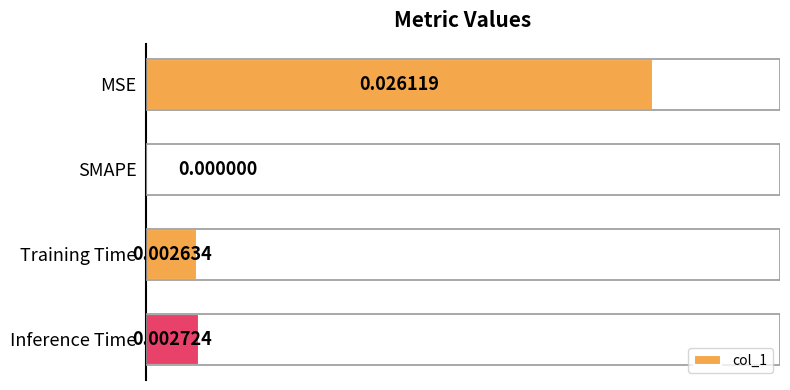

At which label is the value closest to 0?

SMAPE